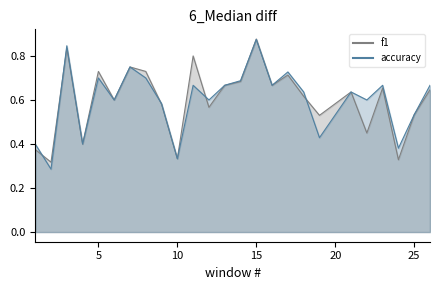

True or false: f1 has more than 2 interior local peaks.

True